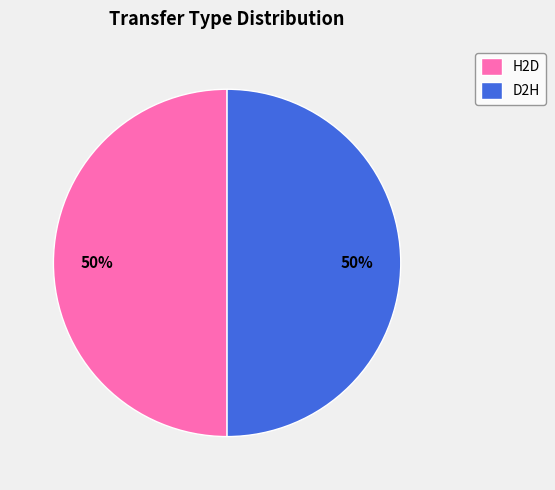

How many slices are in this pie chart?

2